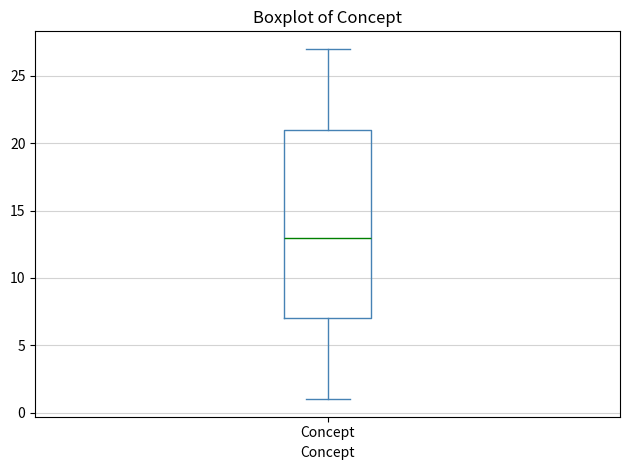

Read this box plot against the y-axis: the position of the median line, the range covered by the box, and the ends of both whiskers. The values are not printed on the chart, so give them approximately, as read against the axis.

median 13, box 7 to 21, whiskers 1 to 27